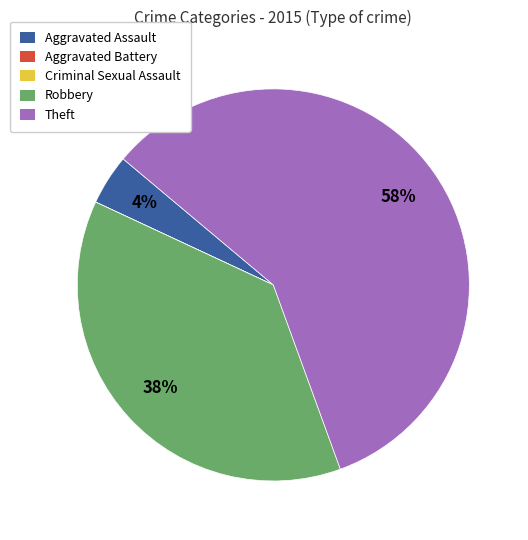

Is there any slice that represents more than half of the pie?

Yes